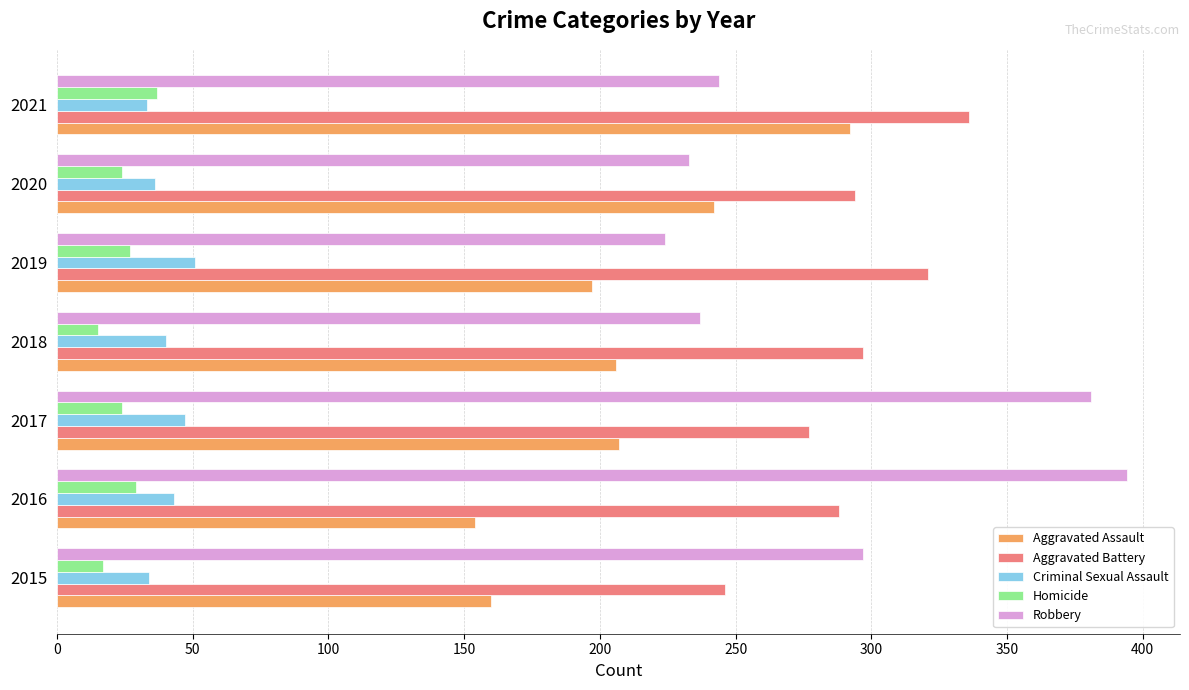

List the series in order of their peak value, highest first.

Robbery, Aggravated Battery, Aggravated Assault, Criminal Sexual Assault, Homicide